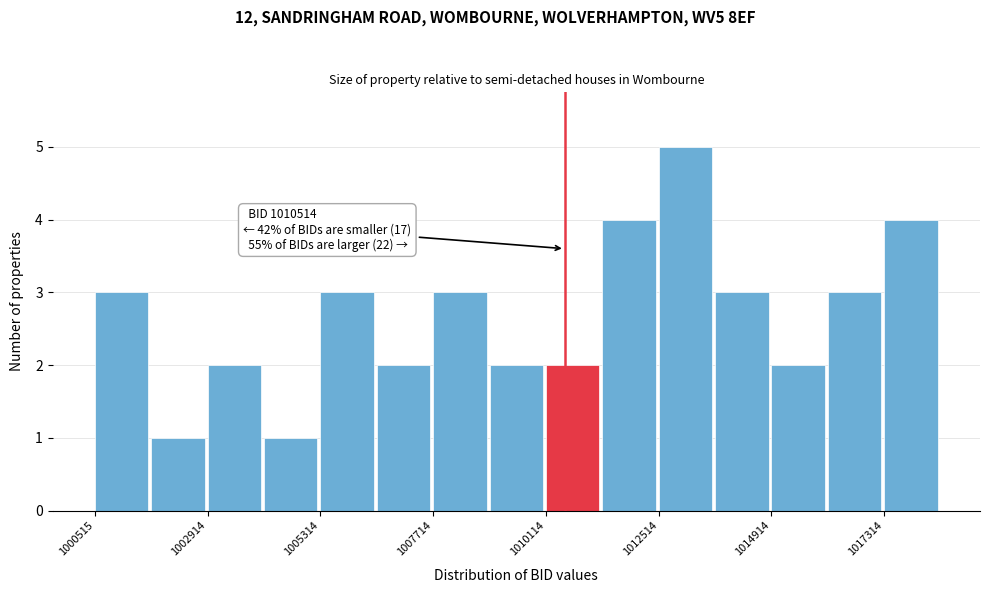

Read against the x-axis, roughly where is the centre of the tallest bar?

1013000